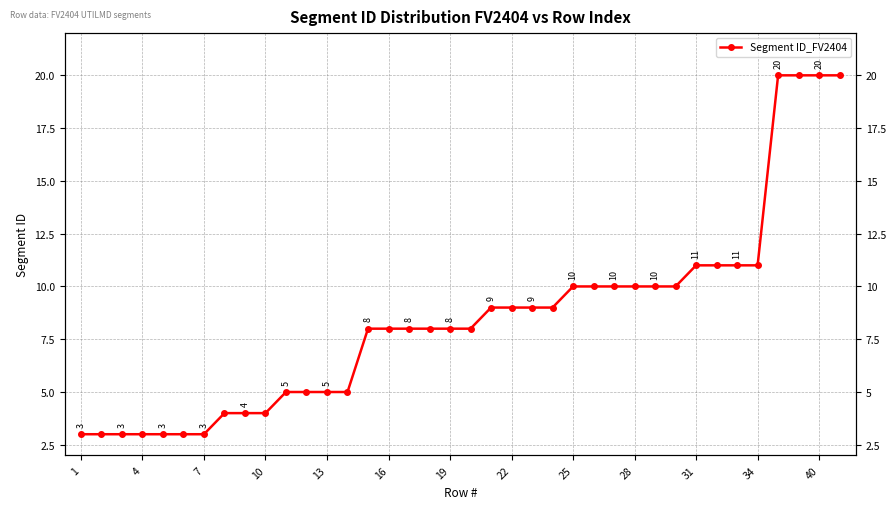

What is the value of the 7th point from the left?

3